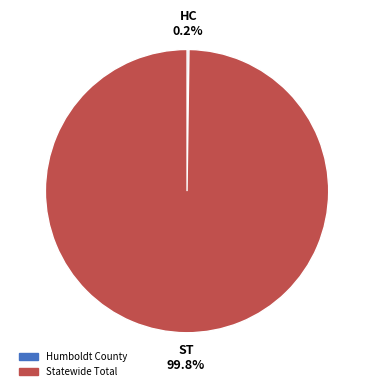

What is the largest slice in the pie chart?

Statewide Total